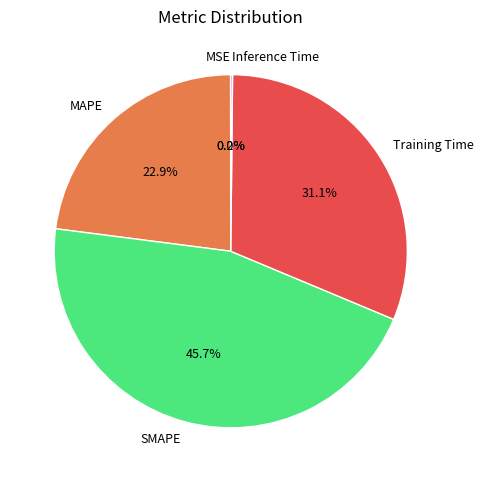

What is the largest slice in the pie chart?

SMAPE